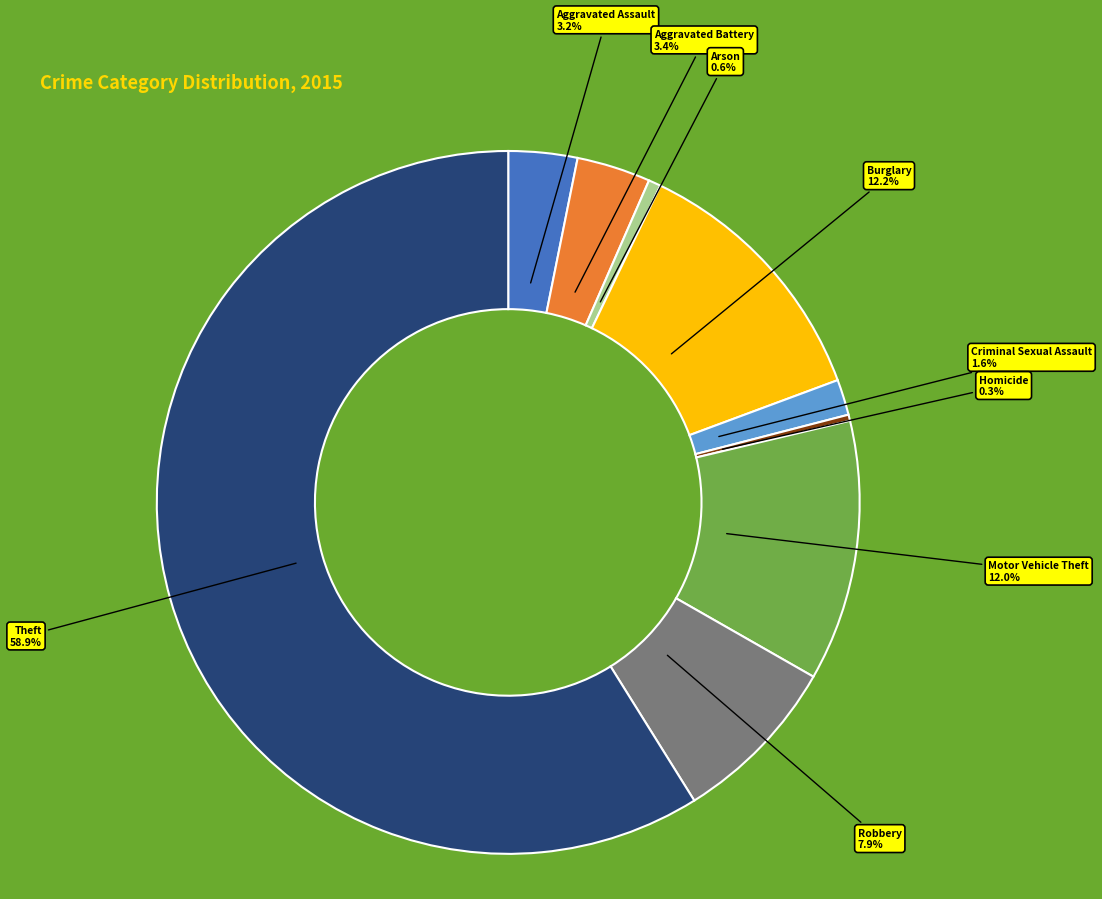

Between Arson and Criminal Sexual Assault, which is larger?

Criminal Sexual Assault